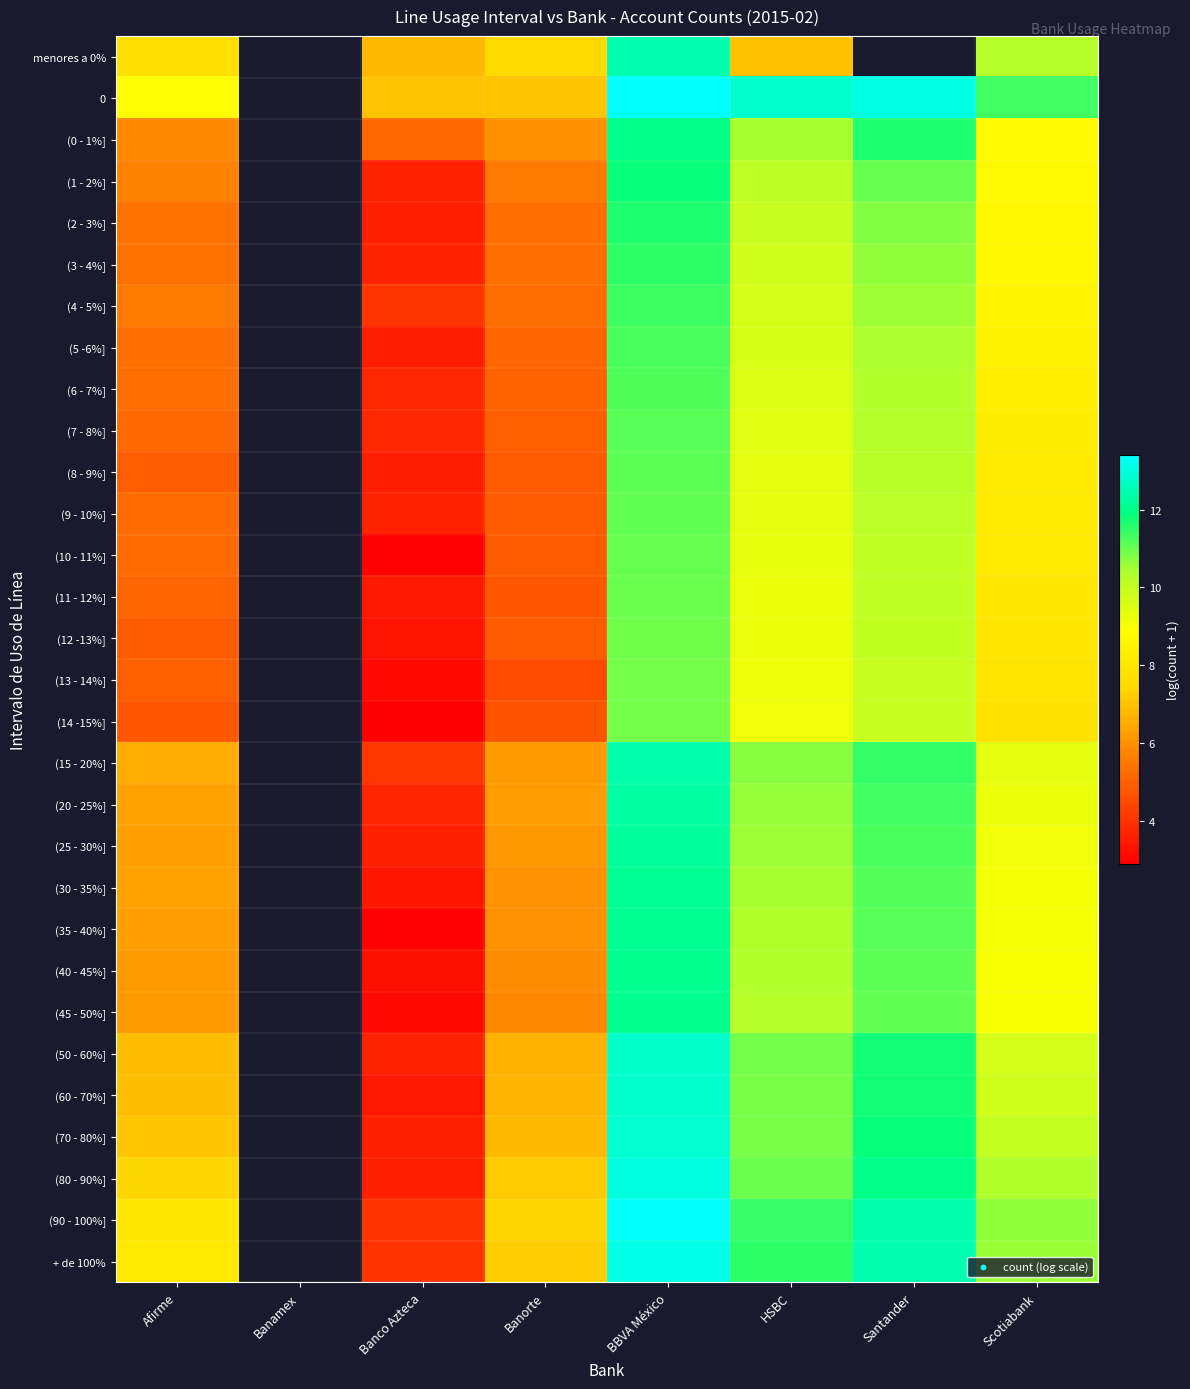

List the series in order of their peak value, highest first.

0, (90 - 100%], + de 100%, (80 - 90%], (70 - 80%], (60 - 70%], (50 - 60%], menores a 0%, (15 - 20%], (20 - 25%], (25 - 30%], (30 - 35%], (35 - 40%], (40 - 45%], (45 - 50%], (0 - 1%], (1 - 2%], (2 - 3%], (3 - 4%], (4 - 5%], (5 -6%], (6 - 7%], (7 - 8%], (8 - 9%], (9 - 10%], (10 - 11%], (11 - 12%], (12 -13%], (13 - 14%], (14 -15%]